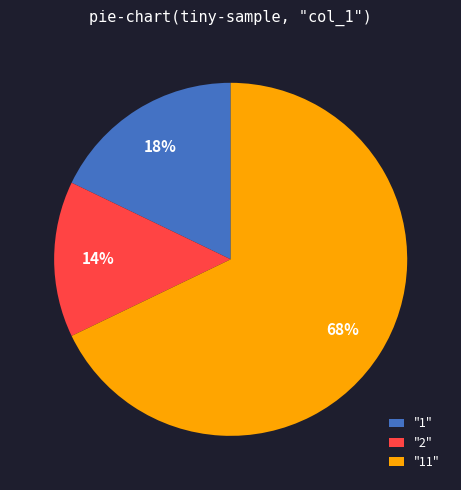

Is "11" the majority of the pie?

Yes